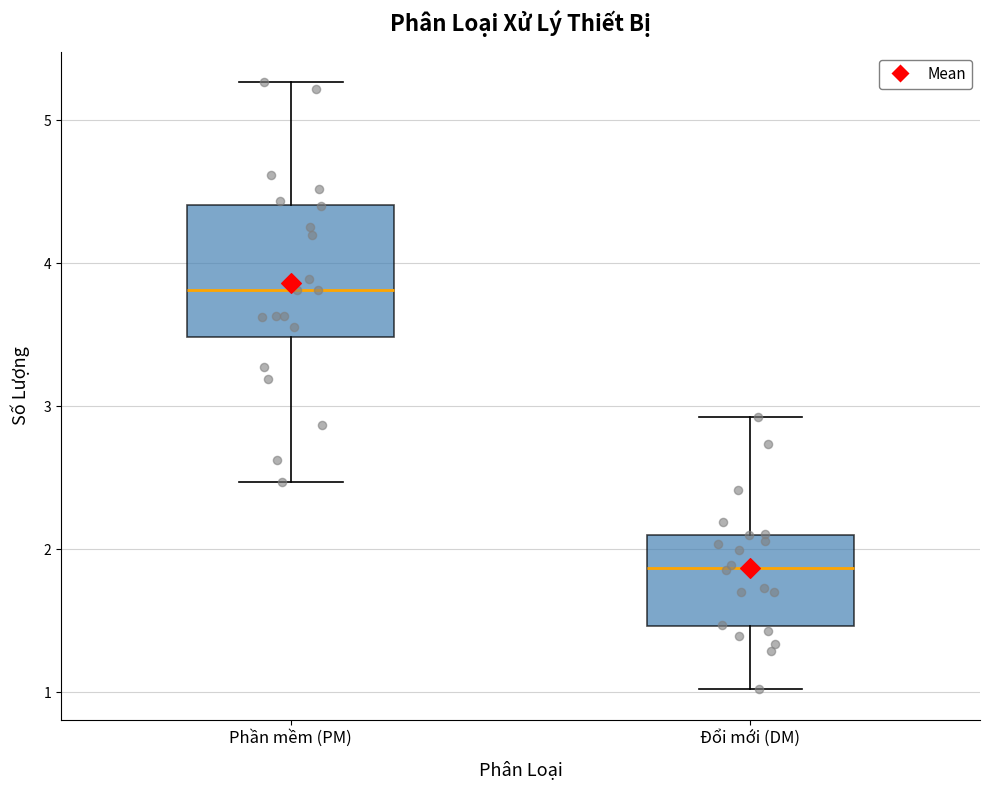

Reading left to right, read every box against the y-axis: the position of its median line, the range the box covers, and the ends of its whiskers. The values are not printed on the chart, so give them approximately, as read against the axis.

Phần mềm (PM): median 3.8, box 3.5 to 4.4, whiskers 2.5 to 5.3
Đổi mới (DM): median 1.9, box 1.5 to 2.1, whiskers 1.0 to 2.9